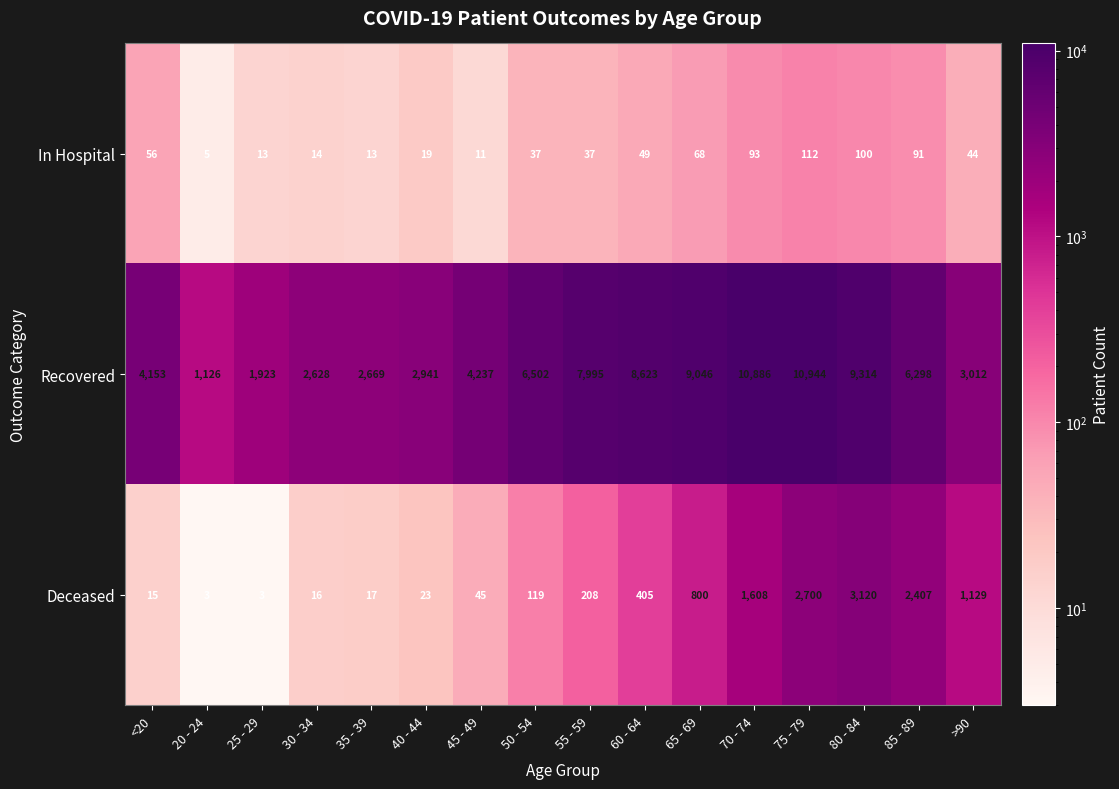

At how many categories does at least one series exceed 5351?

8